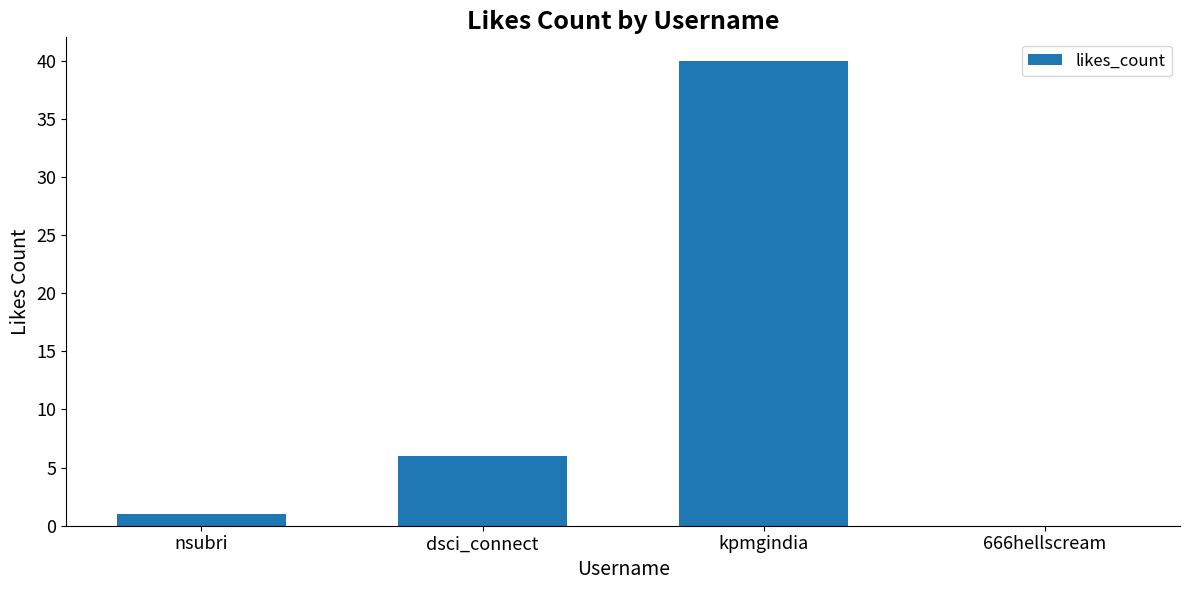

Reading left to right, what are all the values shown in this chart?

nsubri=1	dsci_connect=6	kpmgindia=40	666hellscream=0